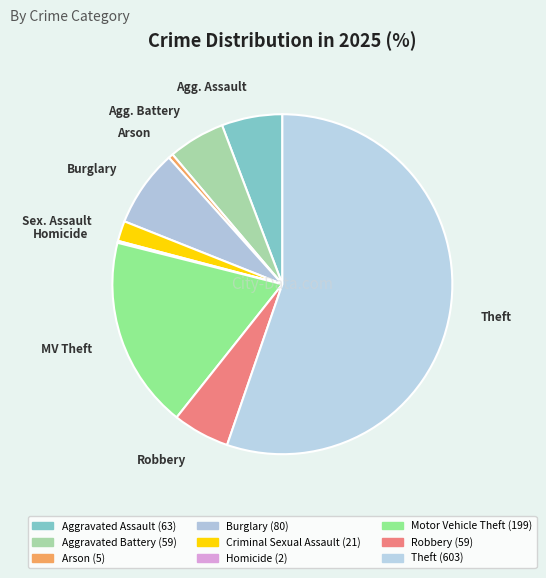

Rank the categories by value from highest to lowest.

Theft, Motor Vehicle Theft, Burglary, Aggravated Assault, Aggravated Battery, Robbery, Criminal Sexual Assault, Arson, Homicide